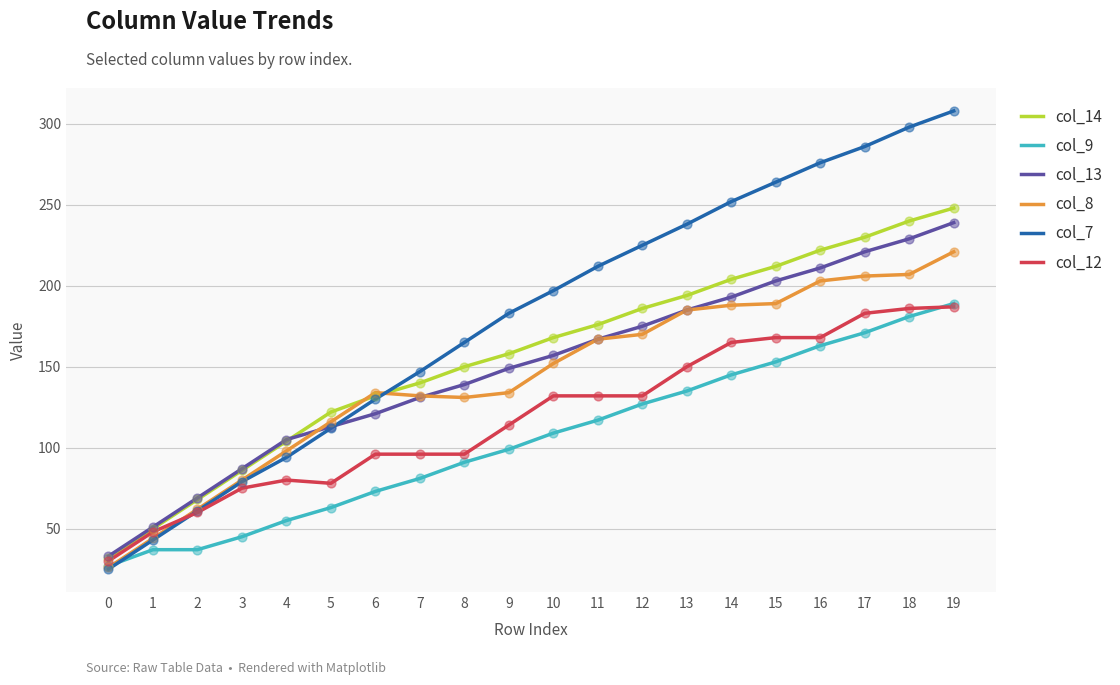

Which series has the widest spread of values?

col_7